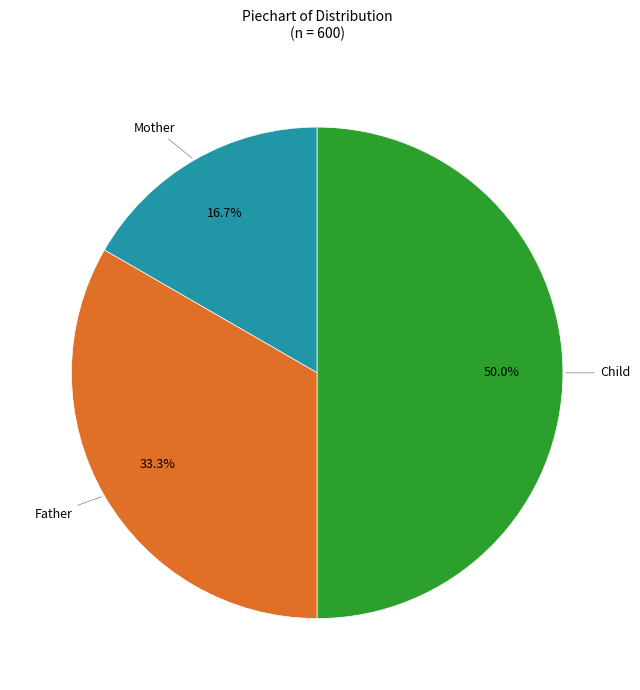

The Father slice represents 39% of the pie. True or false?

False